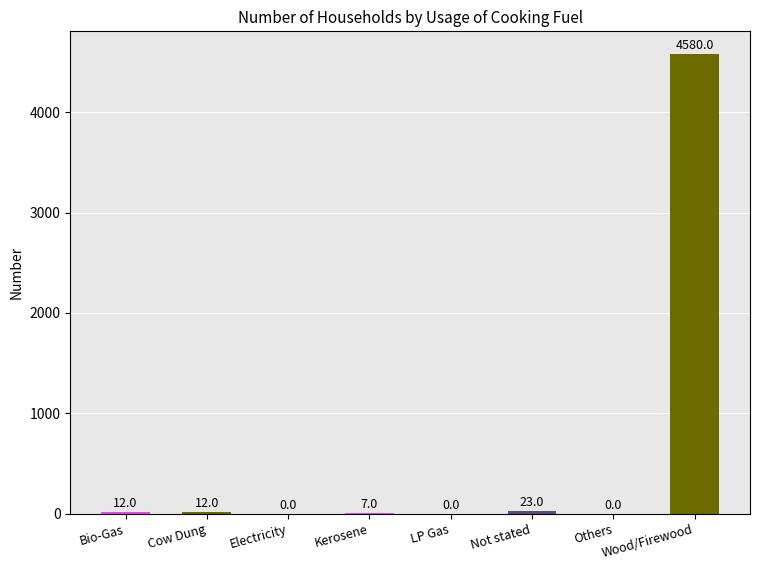

What is the change in value from Bio-Gas to Wood/Firewood?

+4568